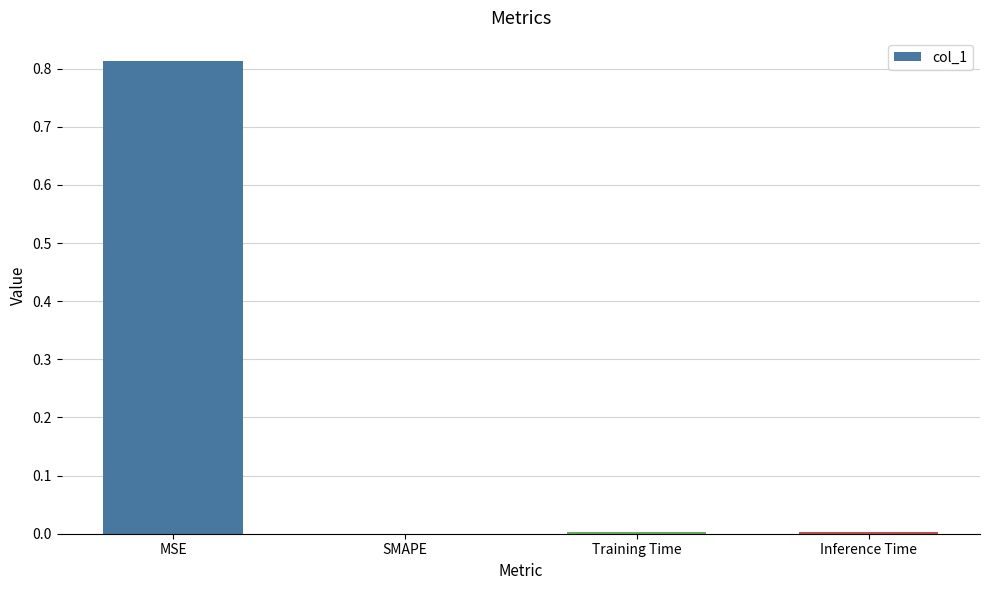

Between SMAPE and MSE, which is larger?

MSE